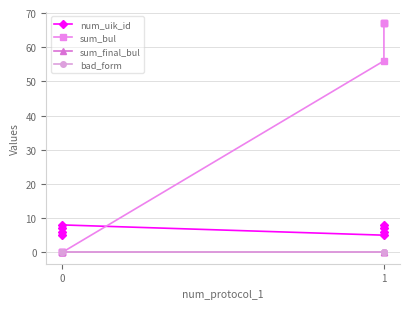

At 1, list the series in order from smallest to largest.

sum_final_bul, bad_form, num_uik_id, sum_bul